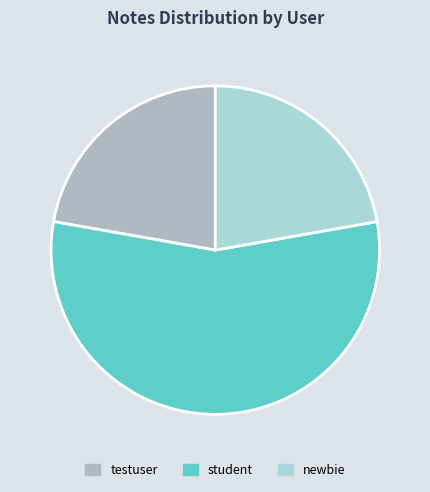

Which slice is the largest?

student